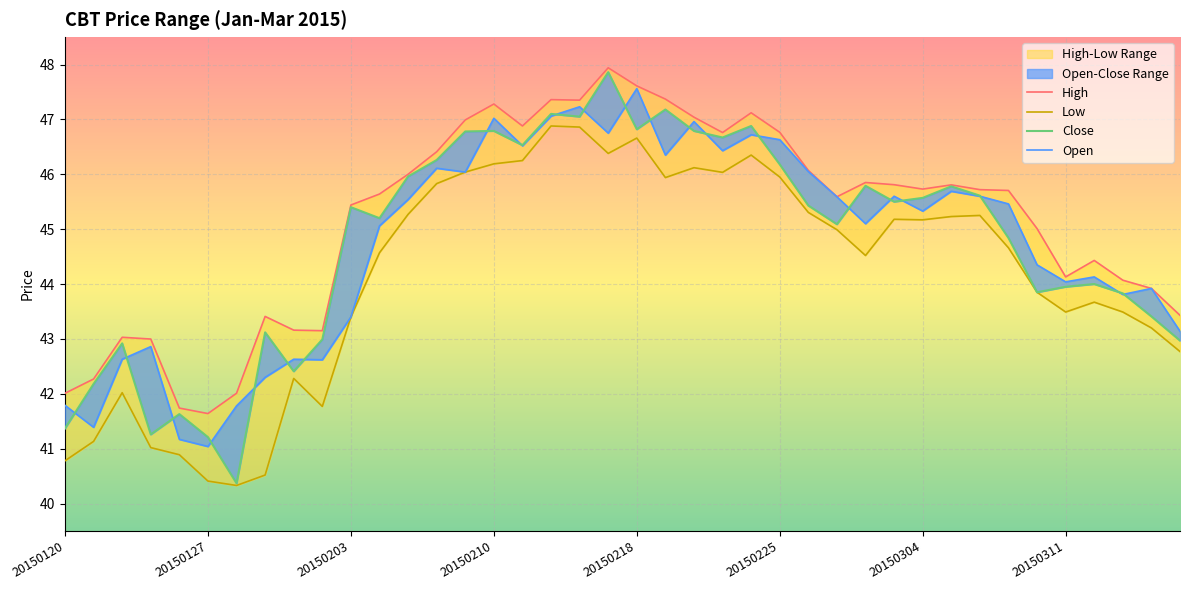

True or false: Close and Open intersect in this chart.

True